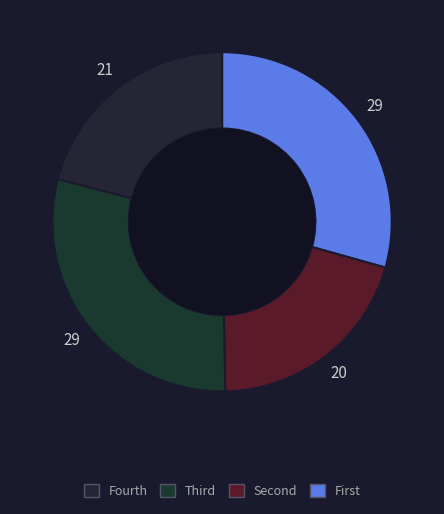

Count the number of slices in the pie.

4